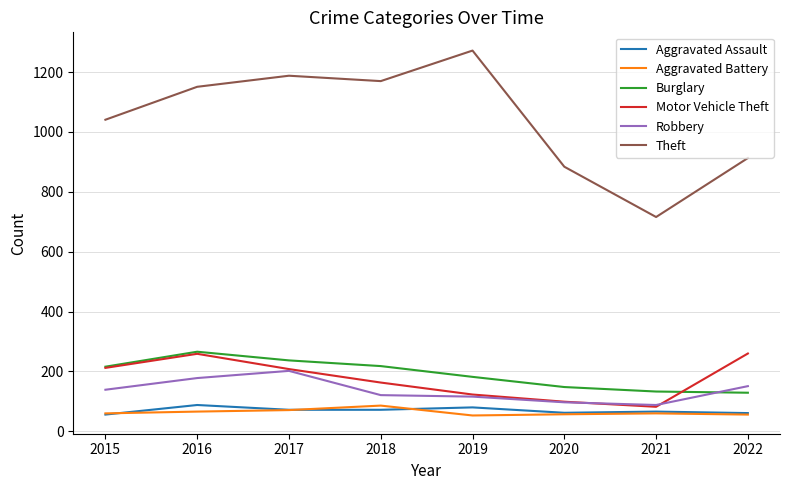

Which series has the largest total across all categories?

Theft